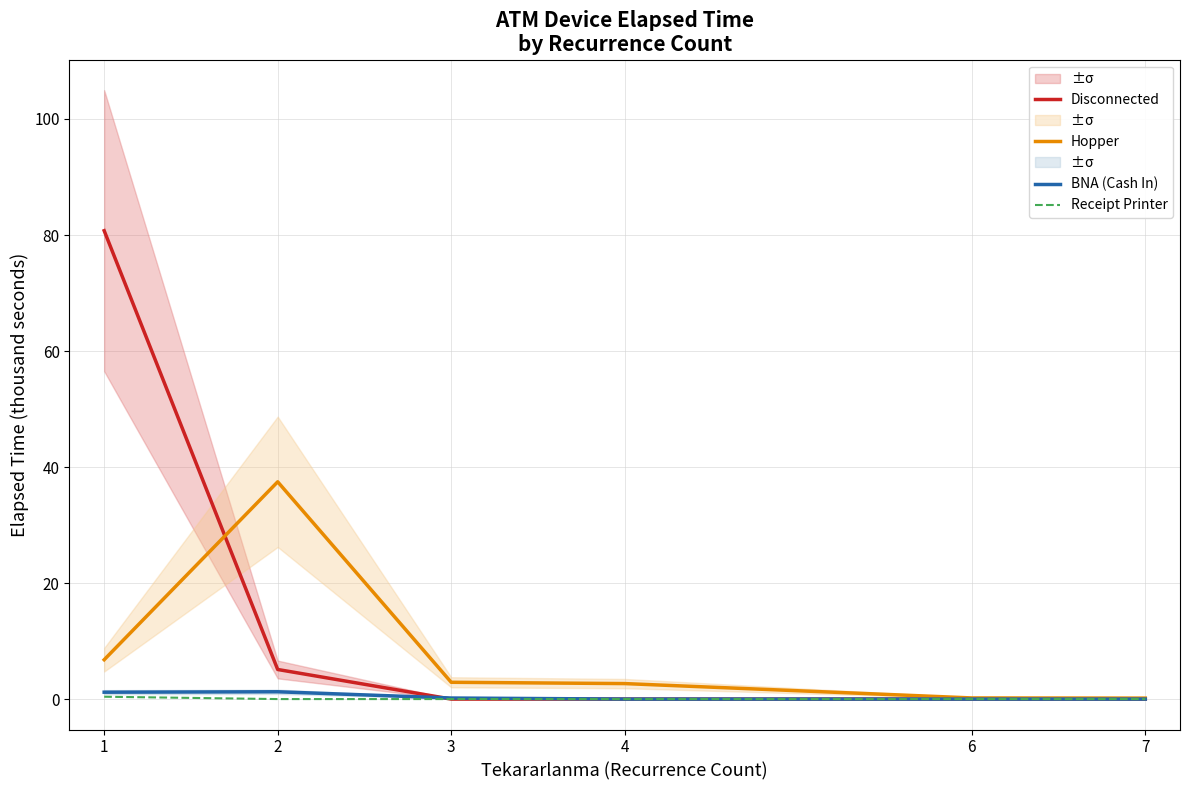

Which series has the largest range (max minus min)?

Disconnected